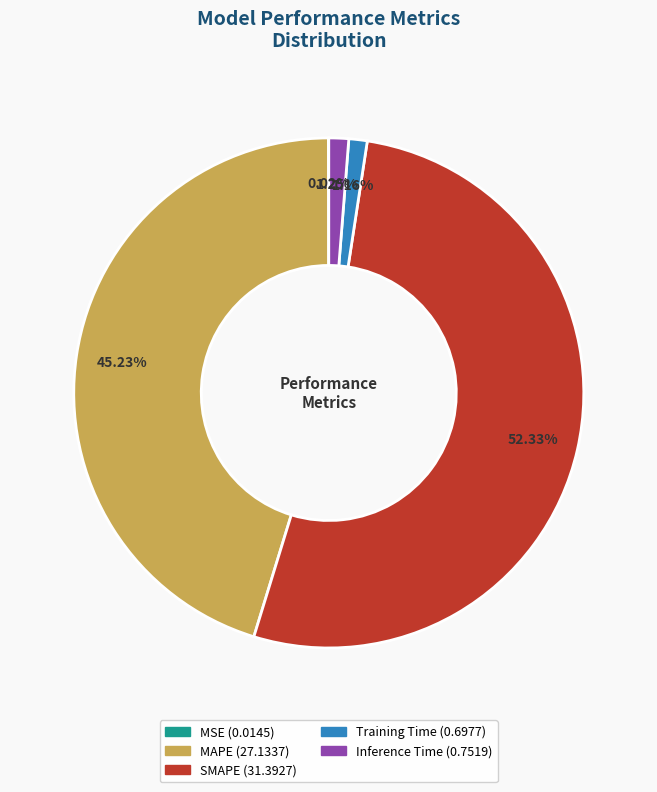

Combined, do Training Time and SMAPE account for over 50%?

Yes